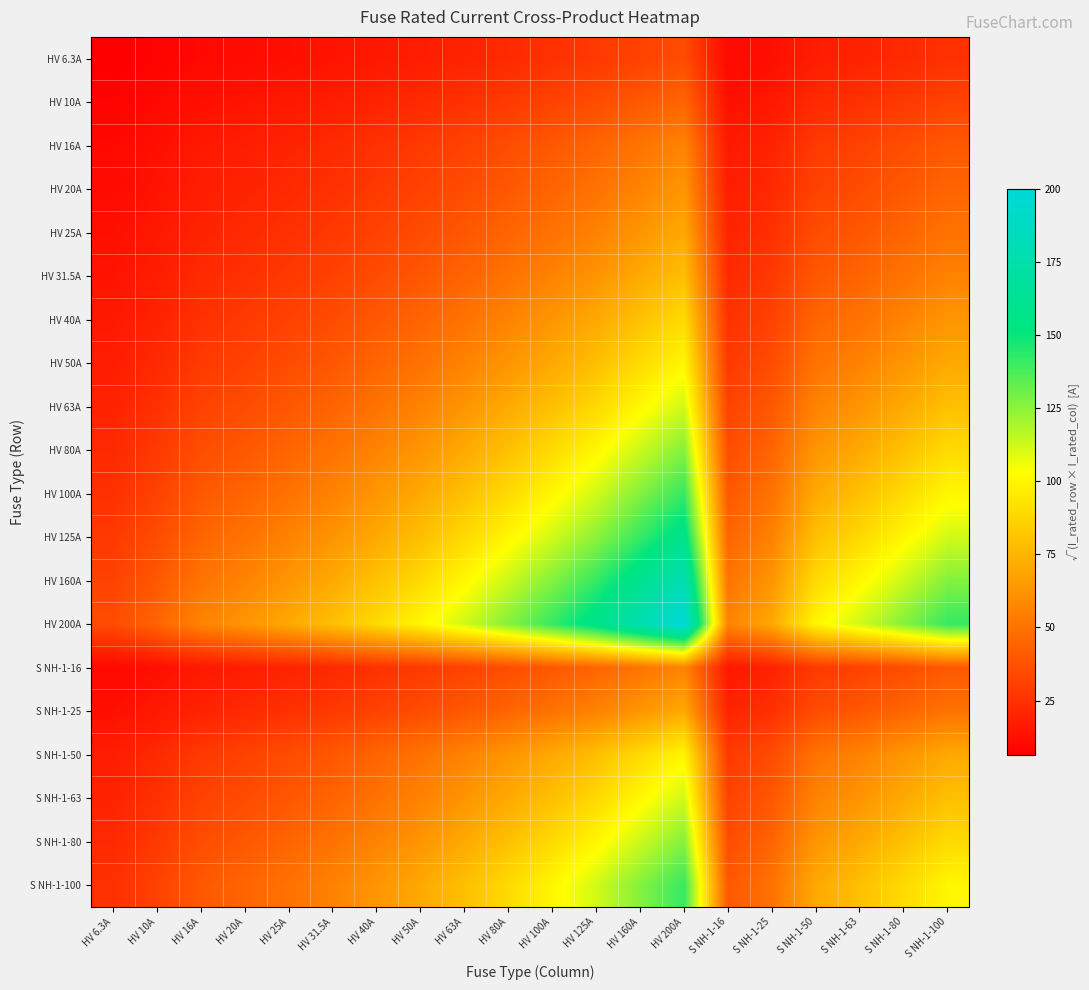

At which category is the sum across all series the highest?

HV 200A